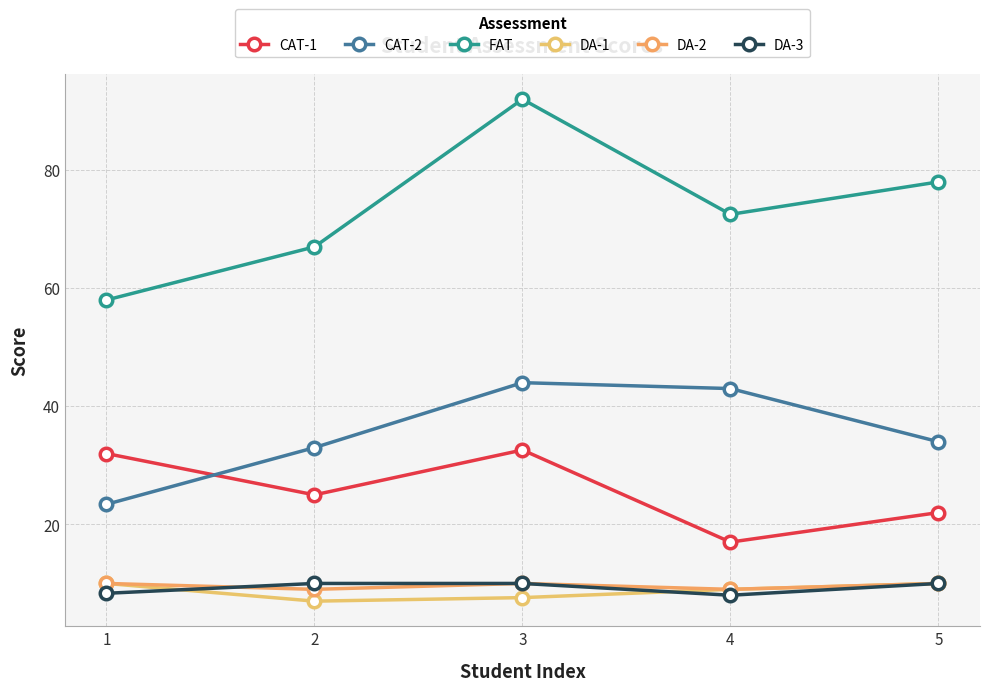

True or false: DA-1 has more than 2 interior local peaks.

False